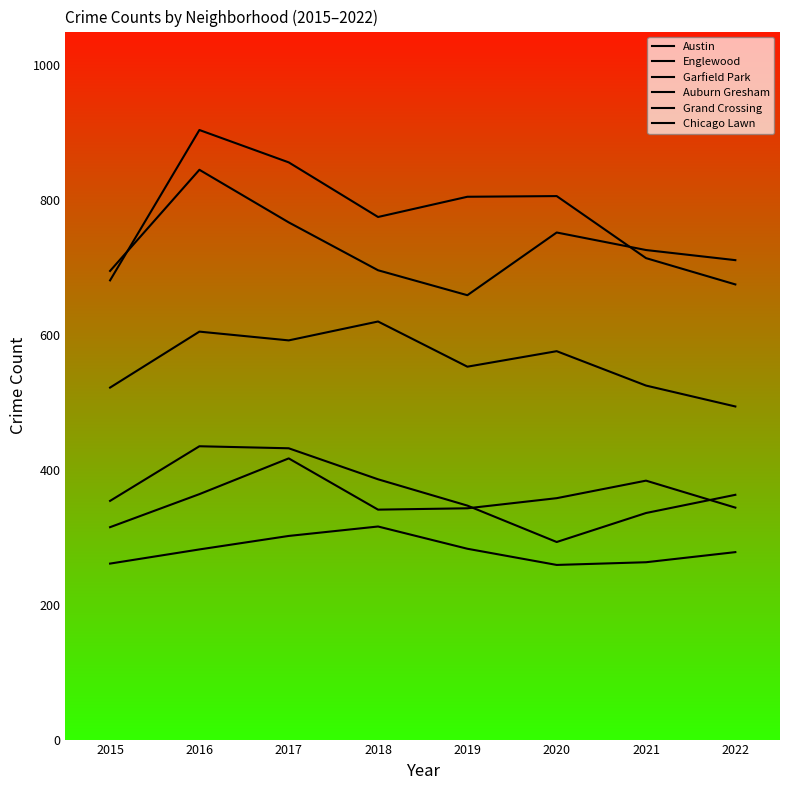

How many lines are shown in the chart?

6